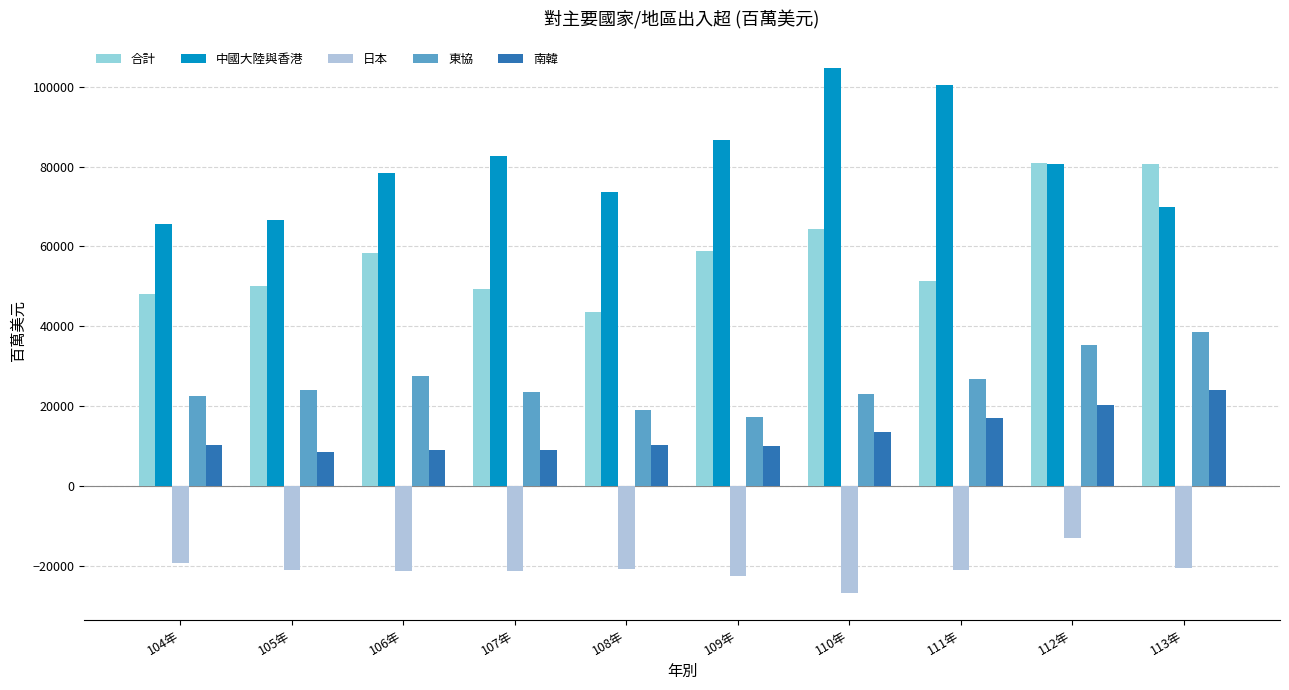

What is the difference between the 合計 values at 107年 and 105年?

759.5